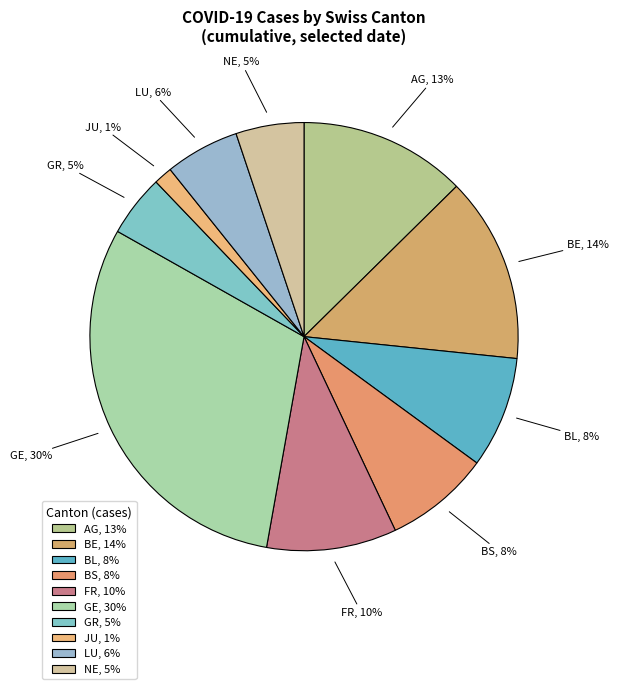

How many segments does this pie chart have?

10